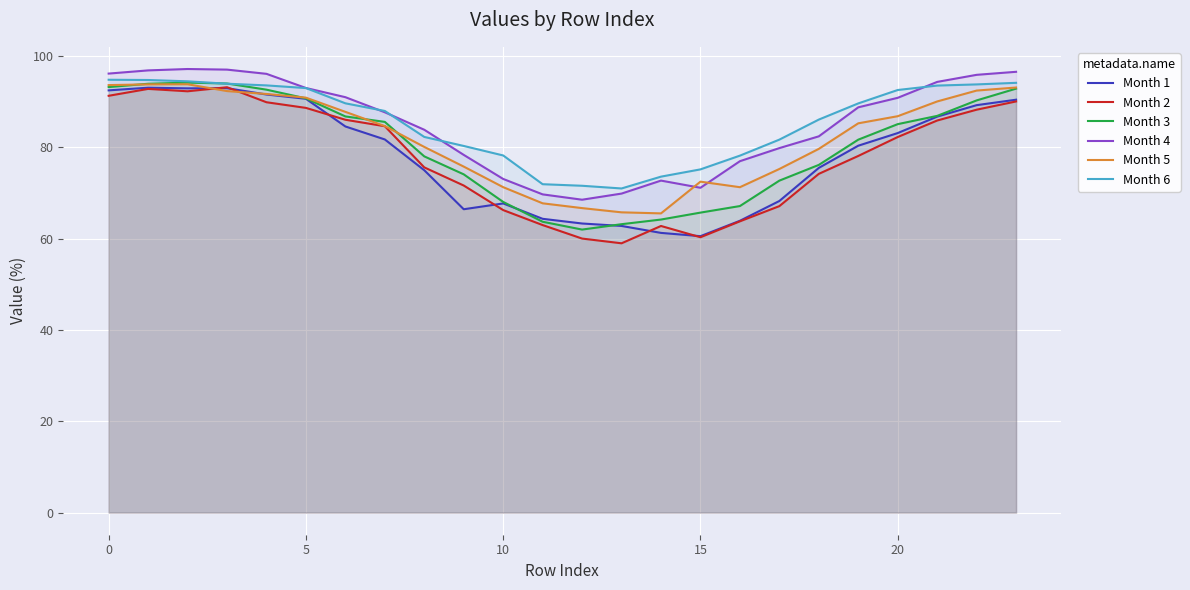

Which series has the widest spread of values?

Month 2